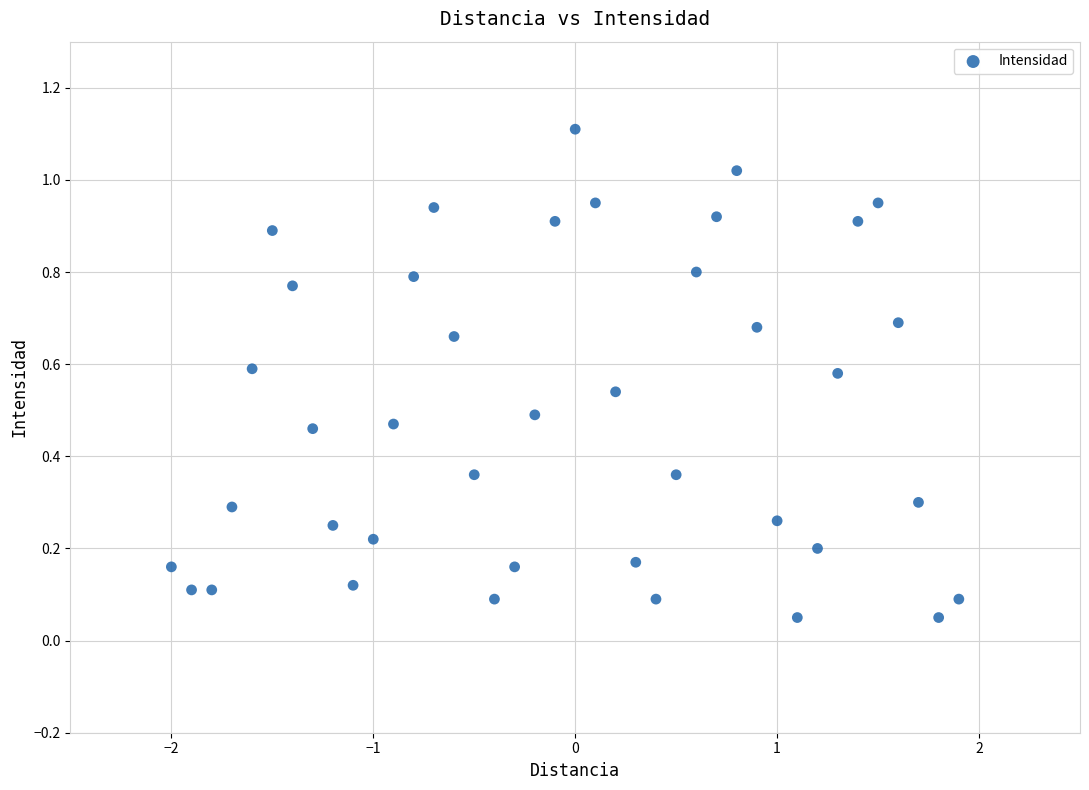

What is the range of X values (max minus min)?

3.9